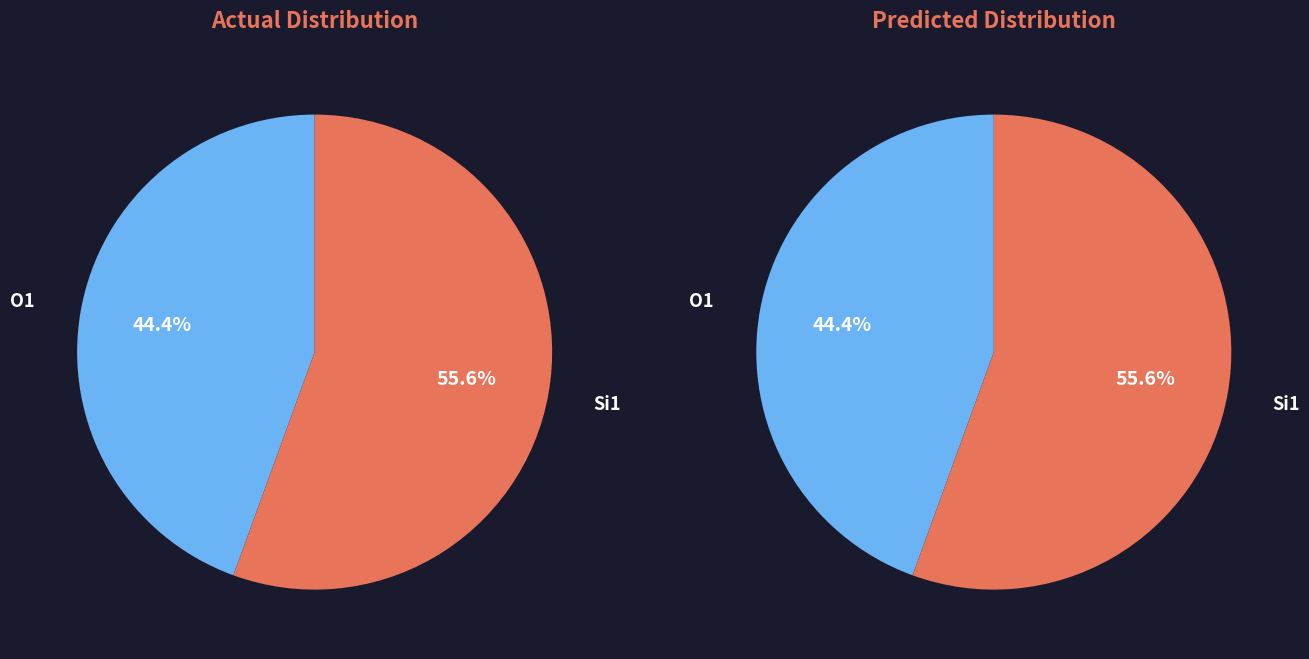

Between Si1 and O1, which is larger?

Si1